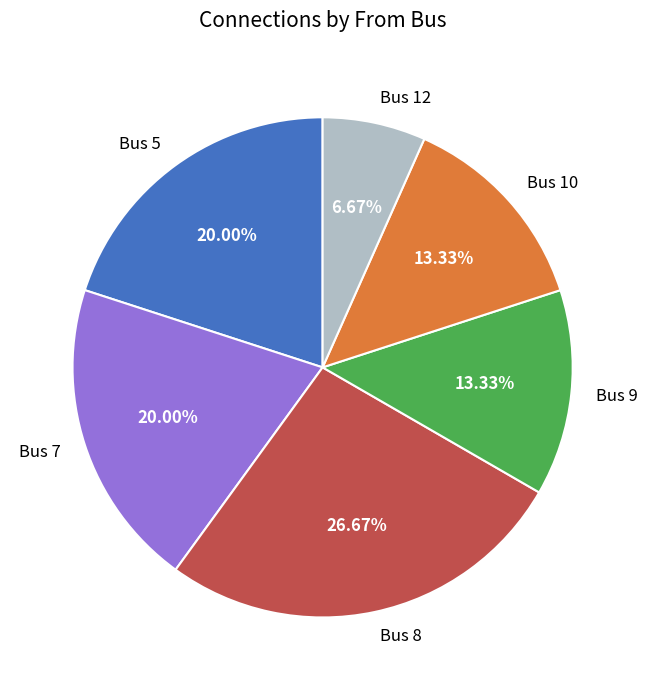

What is the total percentage of Bus 9 and Bus 8?

40.0%